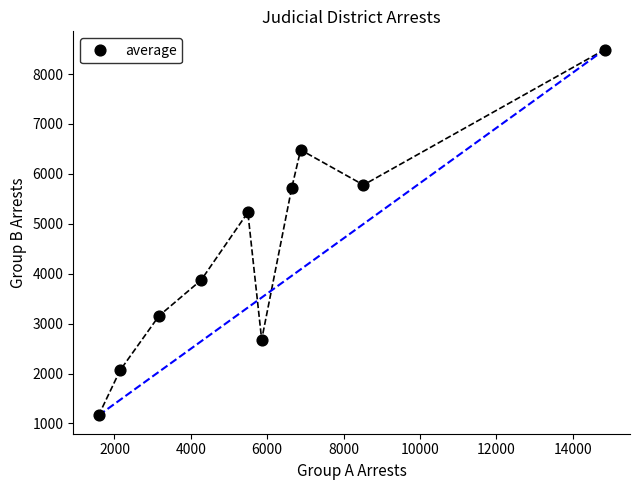

What Y value in the scatter plot is closest to 4825?

5228